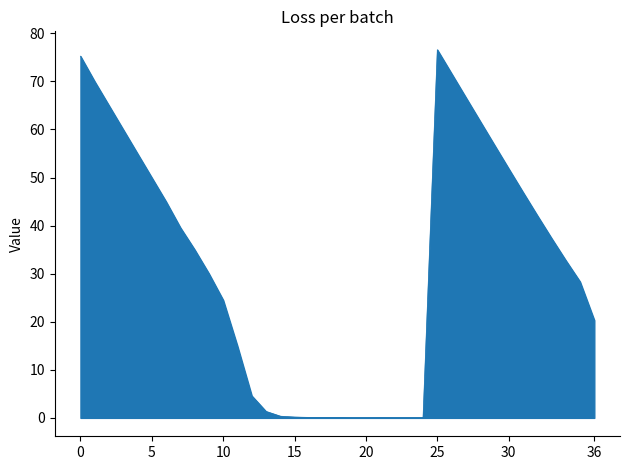

What is the greatest value displayed?

76.6